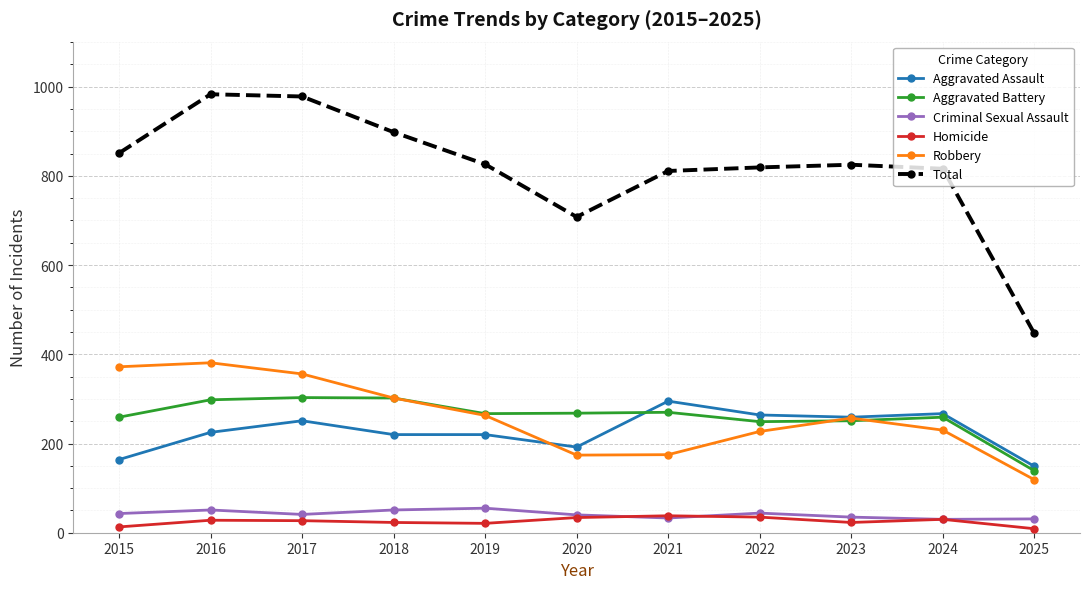

True or false: Aggravated Battery has more than 0 points higher than both neighbors.

True